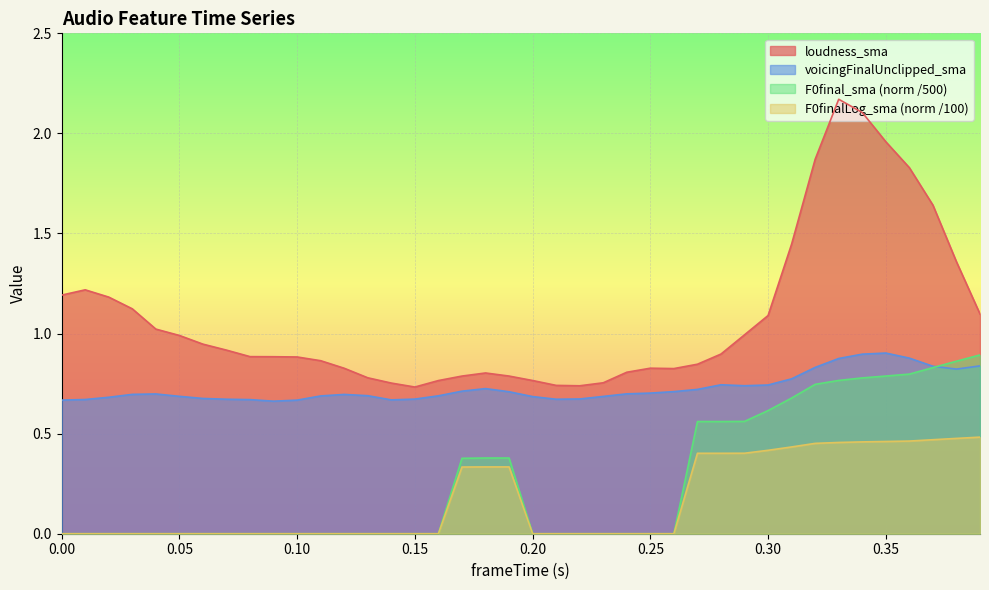

True or false: voicingFinalUnclipped_sma and F0finalLog_sma intersect in this chart.

False